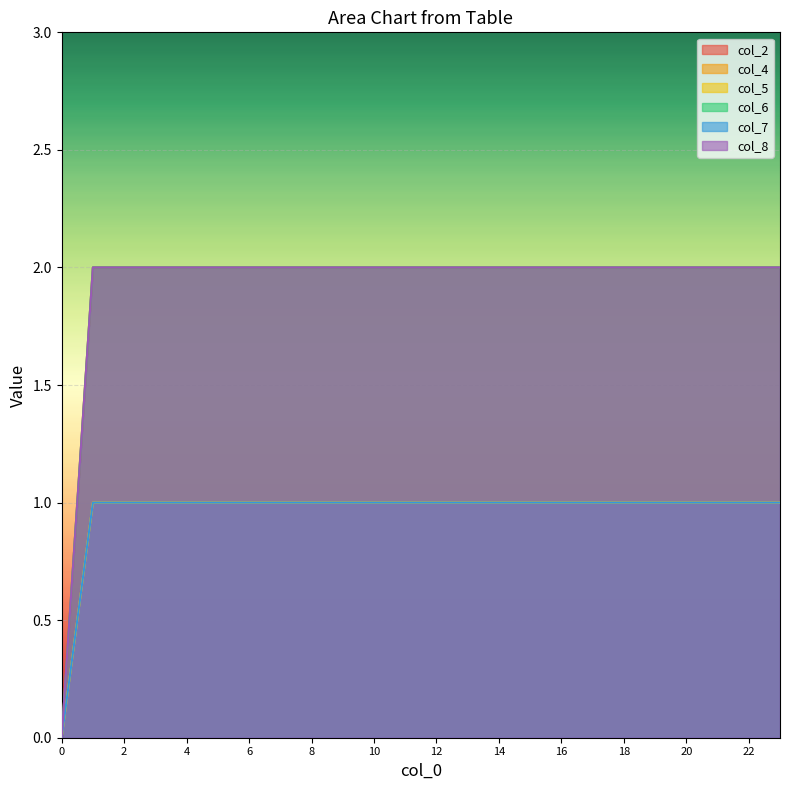

True or false: col_4 and col_2 cross at least once.

False